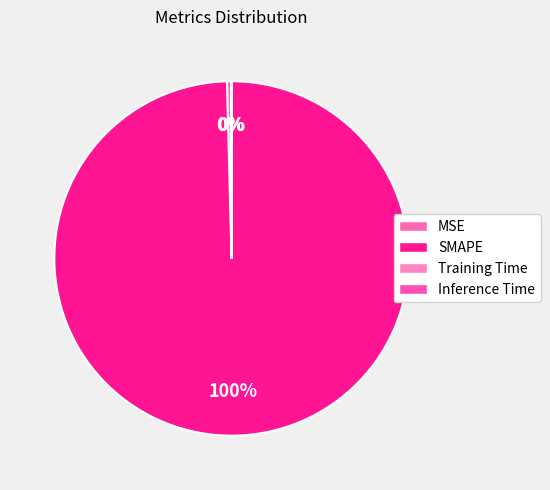

To the nearest percent, what is the difference between the largest and smallest slice percentages?

100%